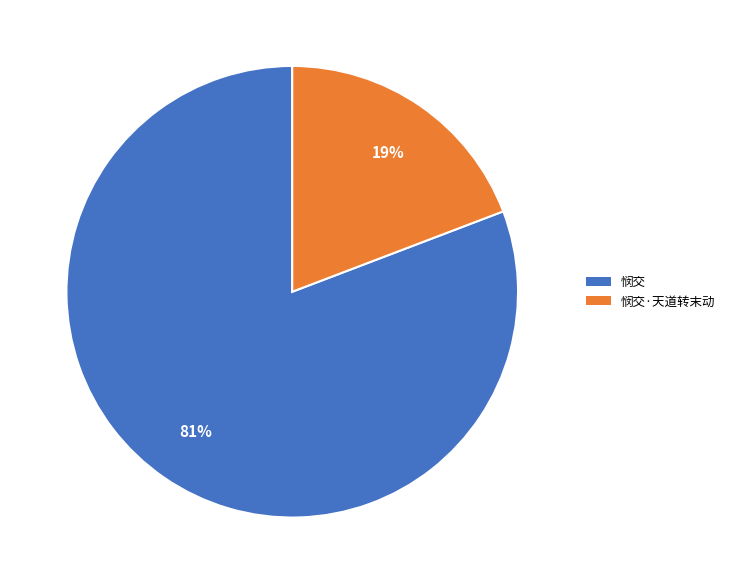

Is there a majority slice in this chart?

Yes